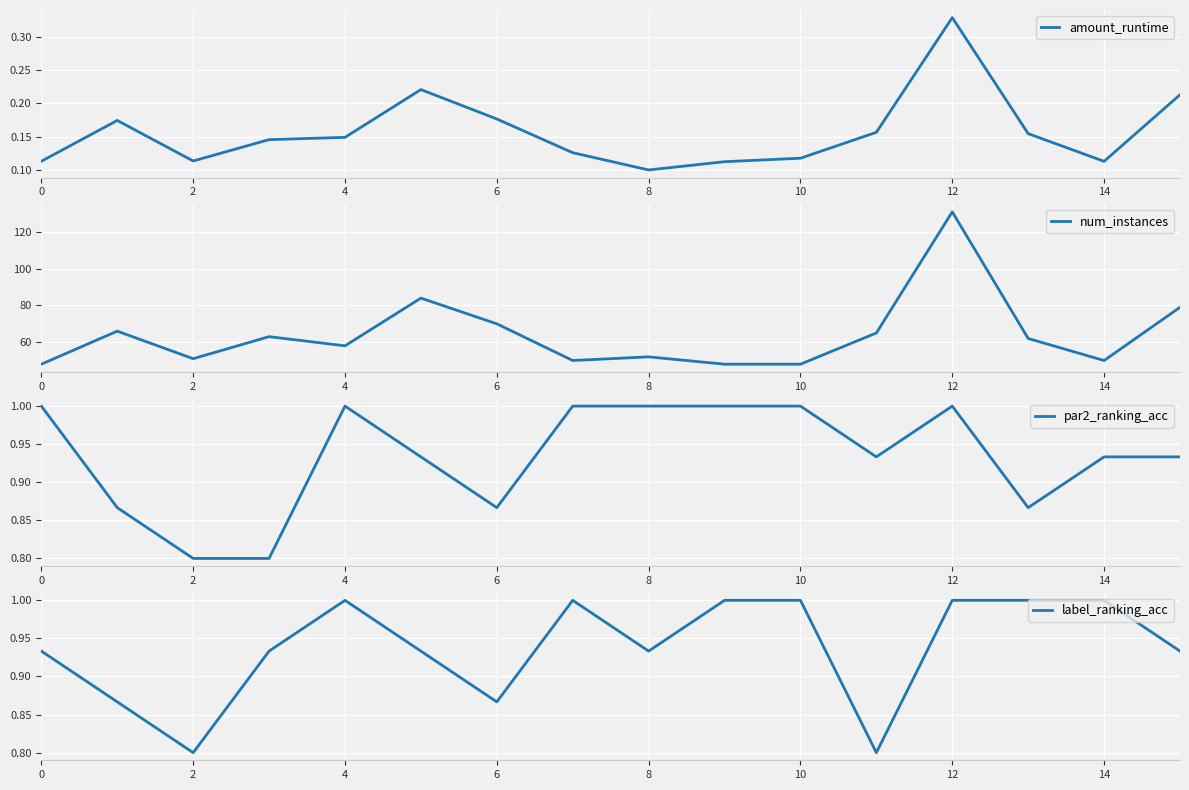

How many interior local valleys does the amount_runtime series have?

3